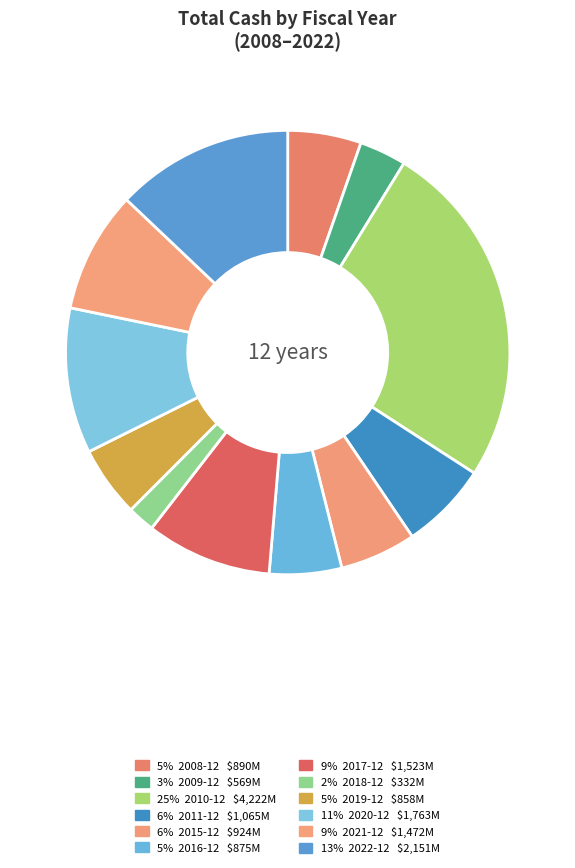

How many slices are in this pie chart?

12